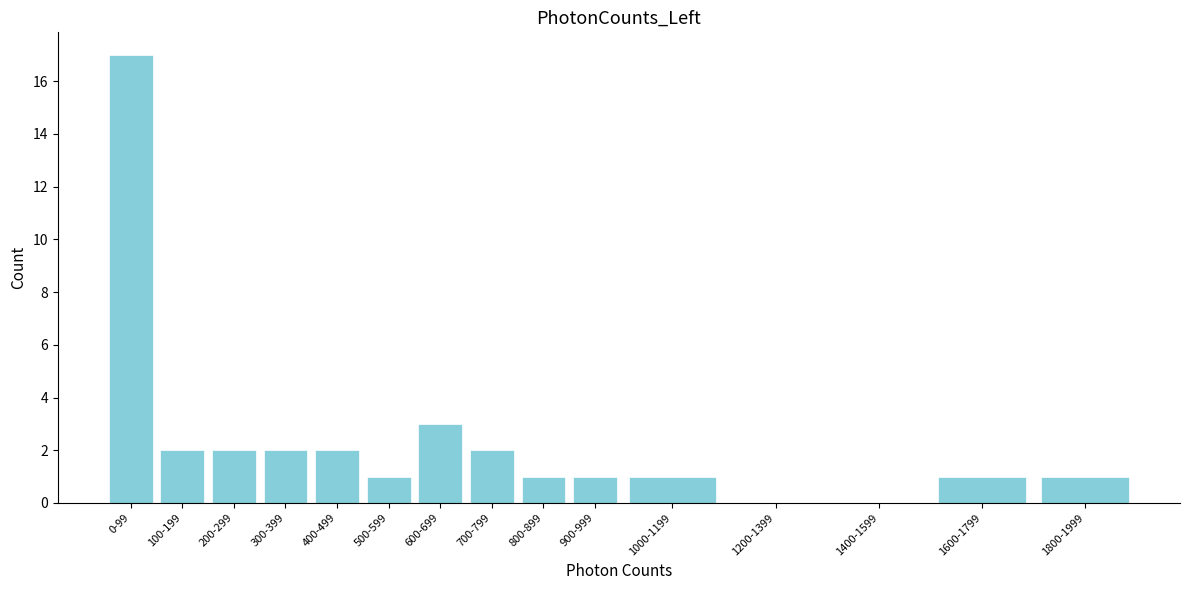

Reading left to right, list all the values displayed in this chart.

0-99=17	100-199=2	200-299=2	300-399=2	400-499=2	500-599=1	600-699=3	700-799=2	800-899=1	900-999=1	1000-1199=1	1200-1399=0	1400-1599=0	1600-1799=1	1800-1999=1